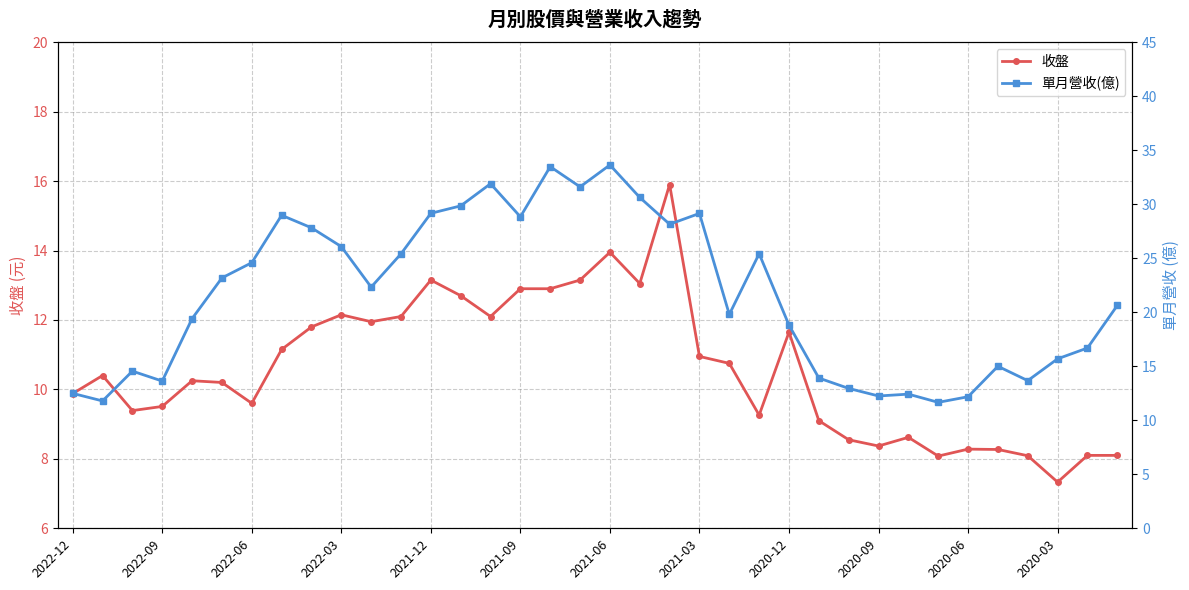

True or false: 收盤 has more than 1 interior local peaks.

True